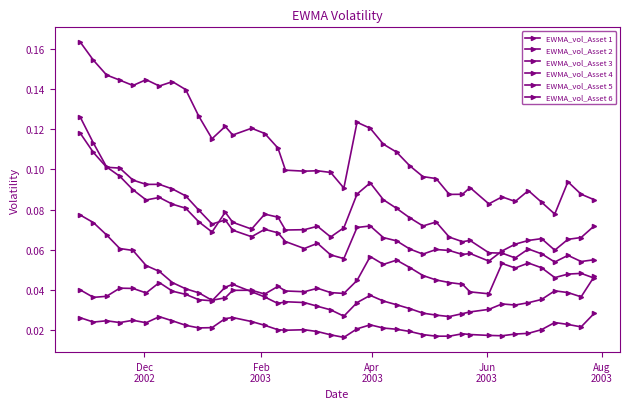

How many lines are shown in the chart?

6